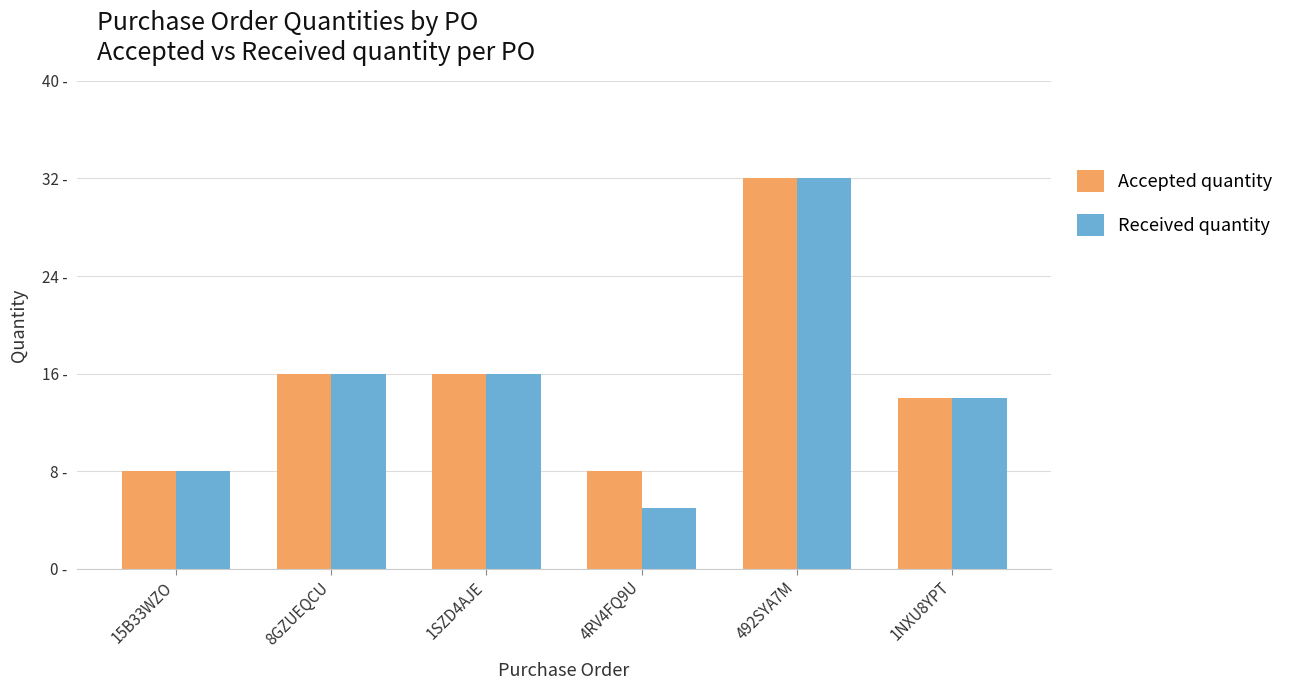

What position from the right is 1NXU8YPT?

1